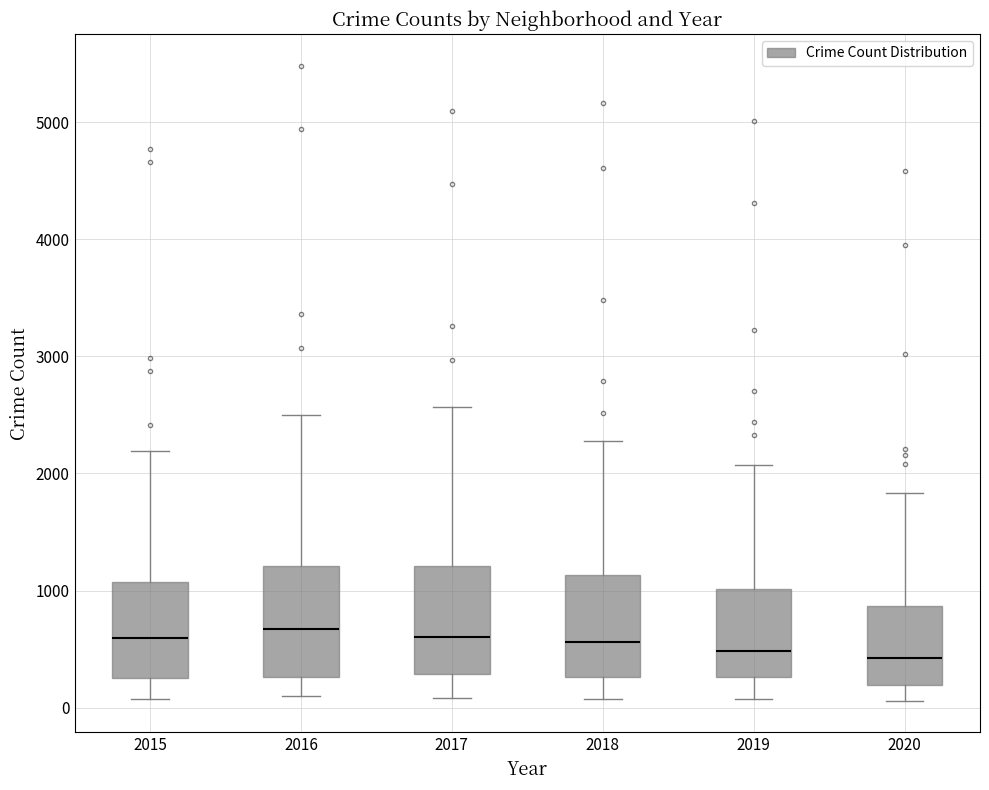

Reading left to right, read every box against the y-axis: the position of its median line, the range the box covers, and the ends of its whiskers. The values are not printed on the chart, so give them approximately, as read against the axis.

2015: median 600, box 300 to 1100, whiskers 100 to 2200
2016: median 700, box 300 to 1200, whiskers 100 to 2500
2017: median 600, box 300 to 1200, whiskers 100 to 2600
2018: median 600, box 300 to 1100, whiskers 100 to 2300
2019: median 500, box 300 to 1000, whiskers 100 to 2100
2020: median 400, box 200 to 900, whiskers 100 to 1800